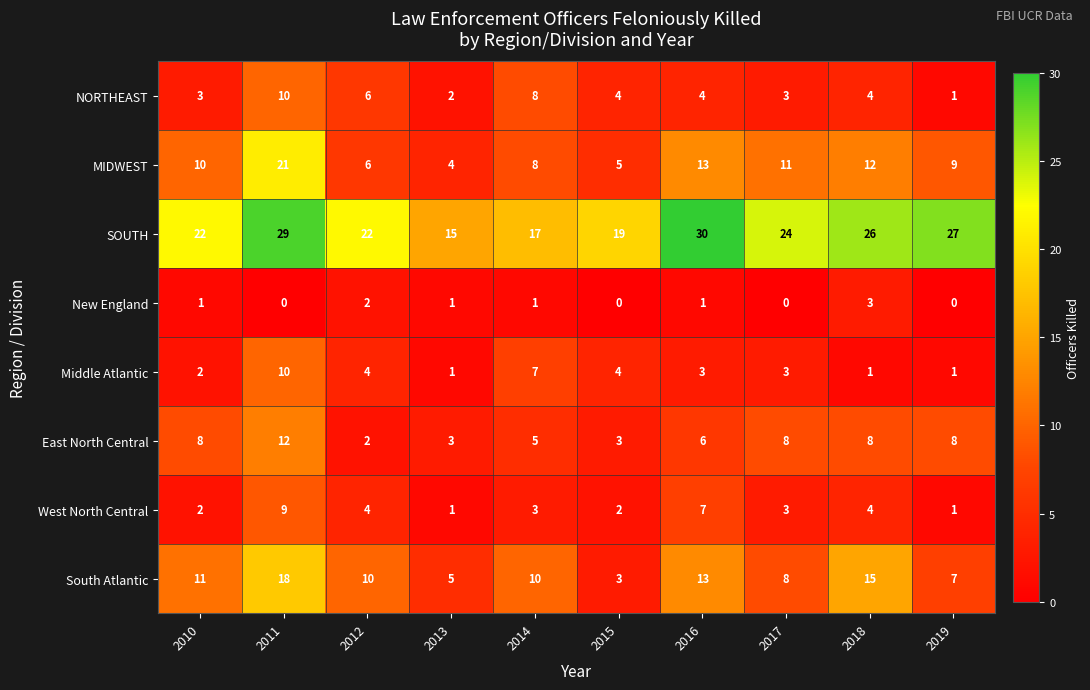

What is the difference between the maximum and minimum values in the South Atlantic series?

15